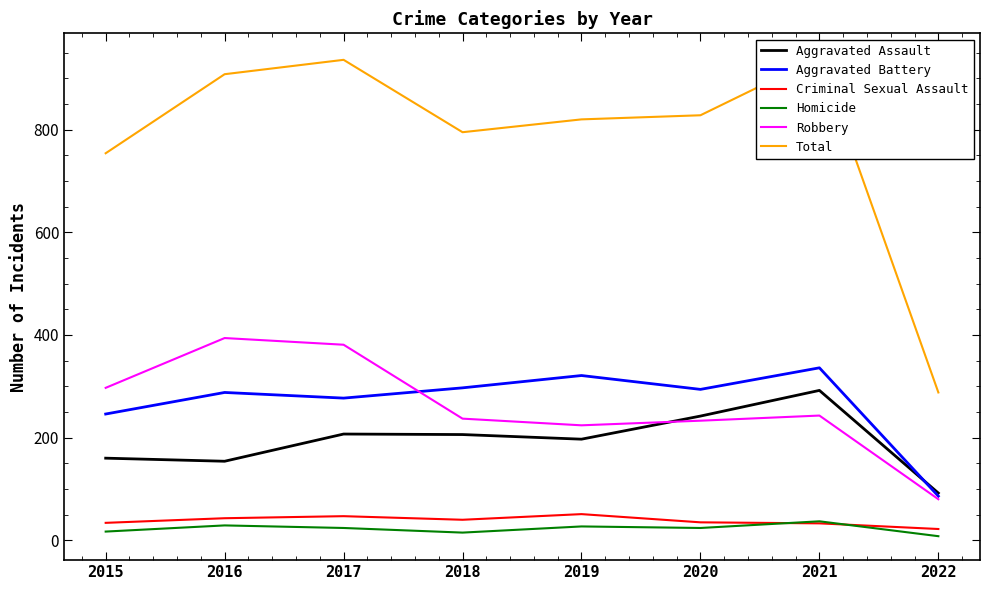

Which category has the highest value in the Homicide series?

2021